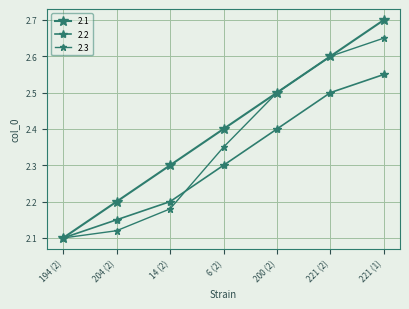

Reading left to right, what are all the values shown in this chart?

194 (2)=2.1	204 (2)=2.2	14 (2)=2.3	6 (2)=2.4	200 (2)=2.5	221 (2)=2.6	221 (1)=2.7